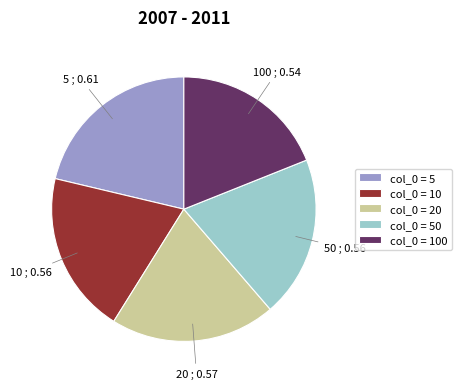

Is it true that 50 is 20% of the pie?

True